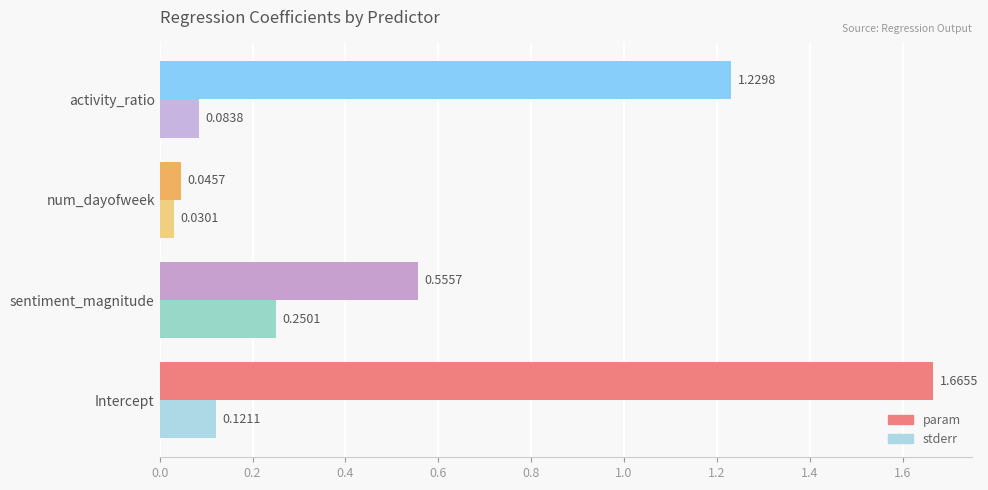

At how many categories does at least one series exceed 1?

2